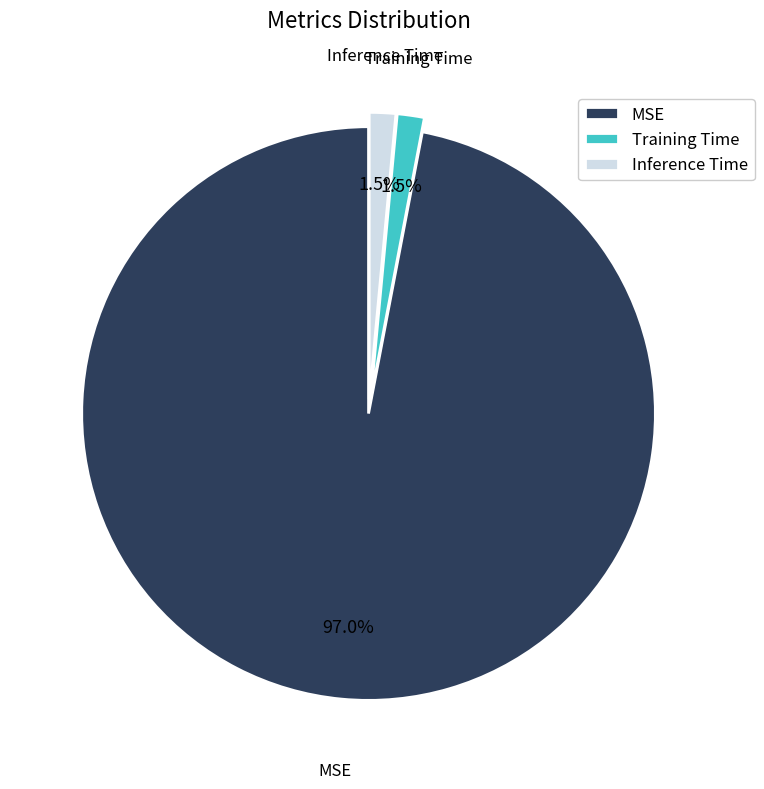

Is the sum of Training Time and Inference Time greater than half?

No